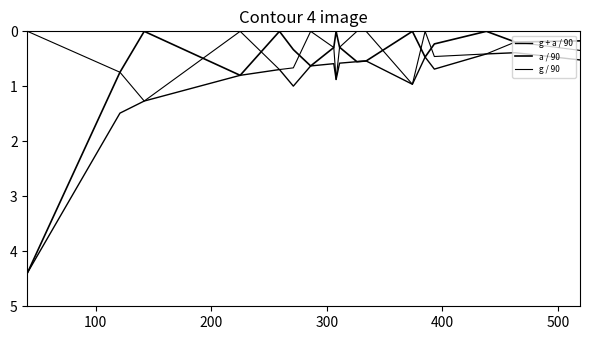

True or false: g + a / 90 and a / 90 intersect in this chart.

False